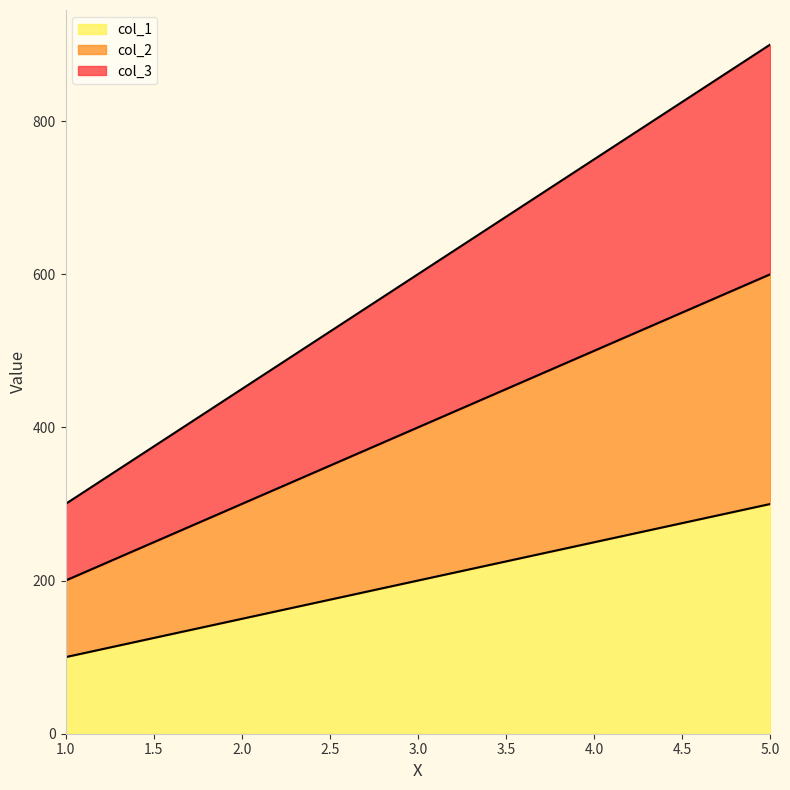

What are all the series names shown in the legend?

col_1, col_2, col_3